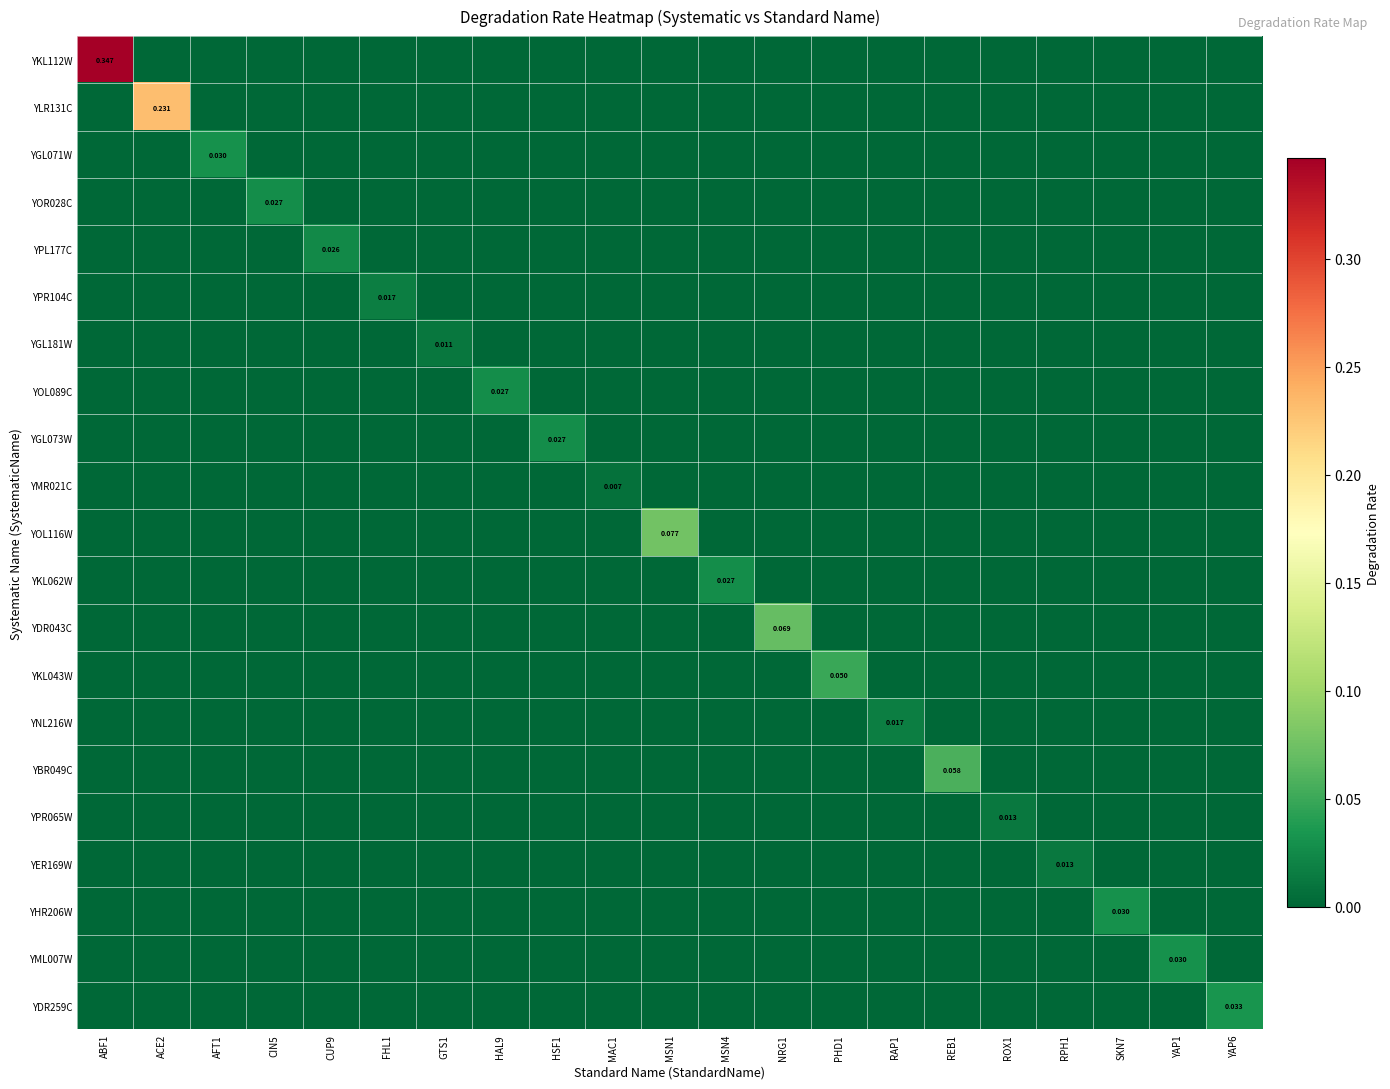

Which series changed the most between NRG1 and PHD1?

YDR043C